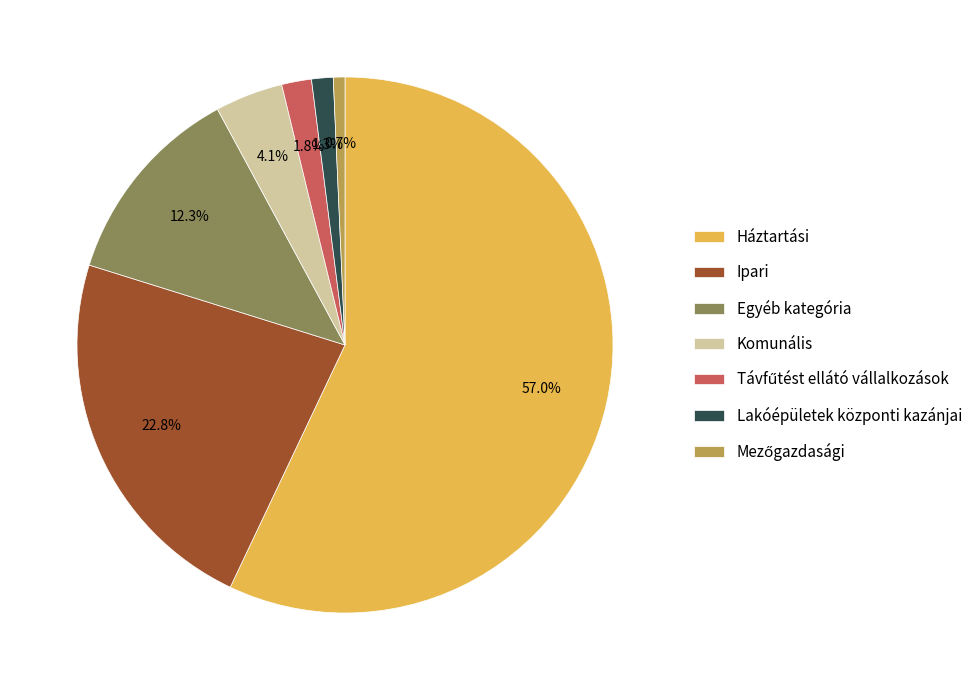

Which category has the biggest portion of the pie?

Háztartási